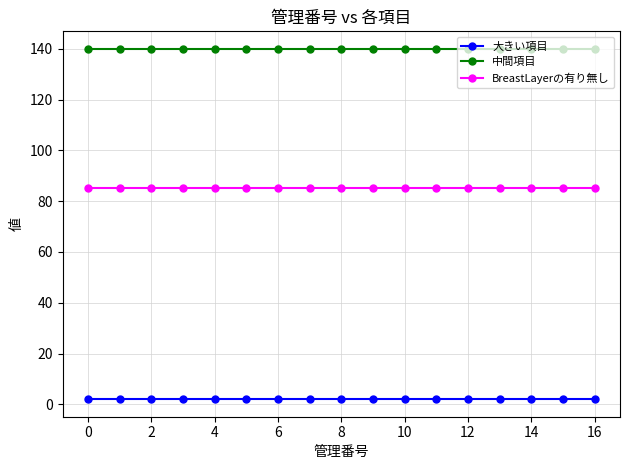

Which series has the largest total across all categories?

中間項目